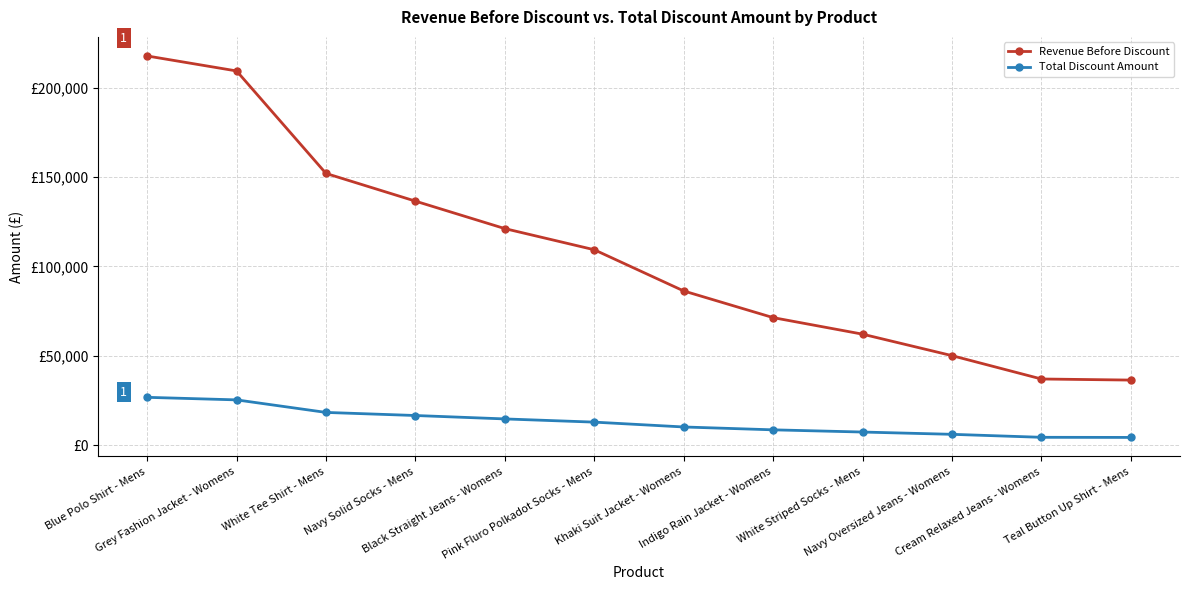

Between Blue Polo Shirt - Mens and Cream Relaxed Jeans - Womens, which is larger?

Blue Polo Shirt - Mens